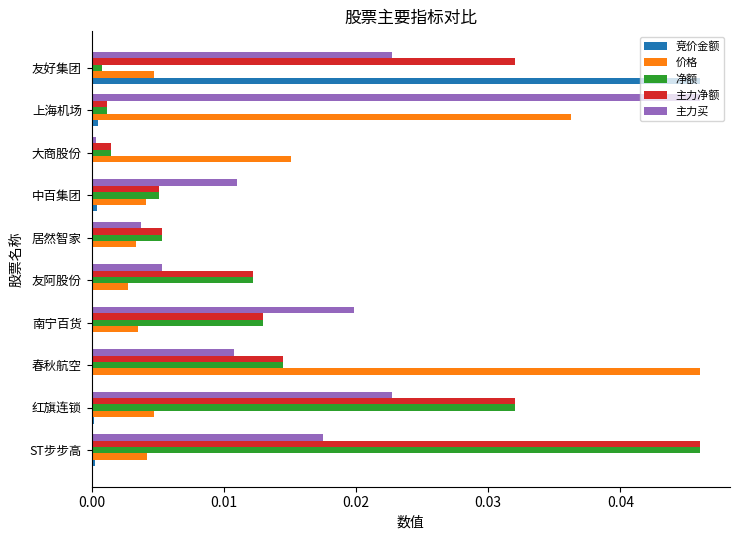

Is it true that 主力净额 equals 0.0 at 上海机场?

True